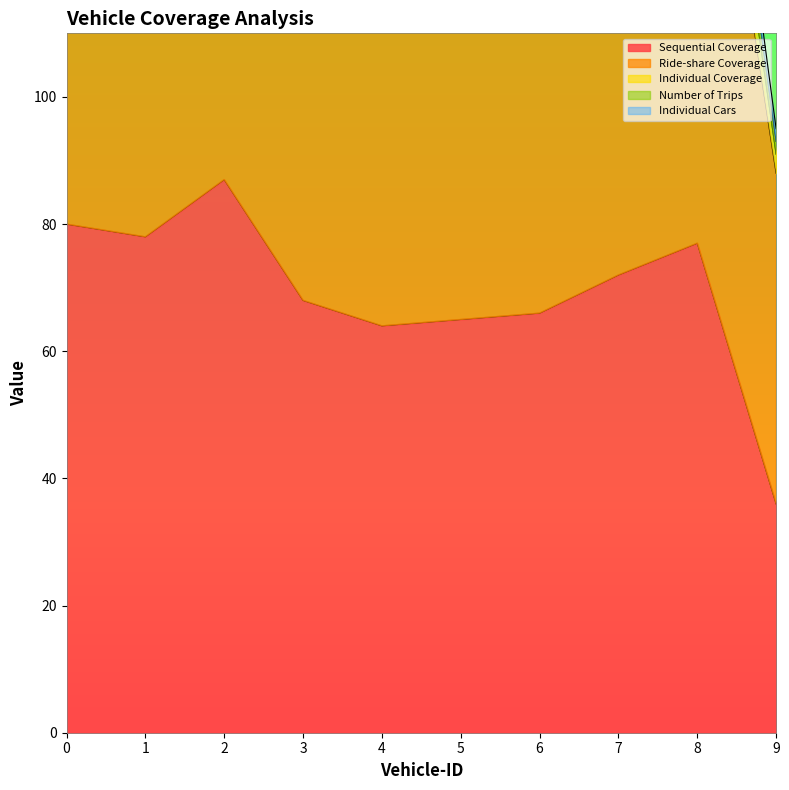

Reading right to left, extract all data points from this chart.

Sequential Coverage: 9=36	8=77	7=72	6=66	5=65	4=64	3=68	2=87	1=78	0=80
Ride-share Coverage: 9=52	8=92	7=98	6=100	5=100	4=98	3=90	2=100	1=96	0=100
Individual Coverage: 9=3	8=9	7=10	6=15	5=16	4=25	3=20	2=24	1=10	0=14
Number of Trips: 9=2	8=5	7=6	6=4	5=3	4=3	3=4	2=6	1=6	0=4
Individual Cars: 9=2	8=5	7=6	6=4	5=3	4=3	3=4	2=6	1=6	0=4